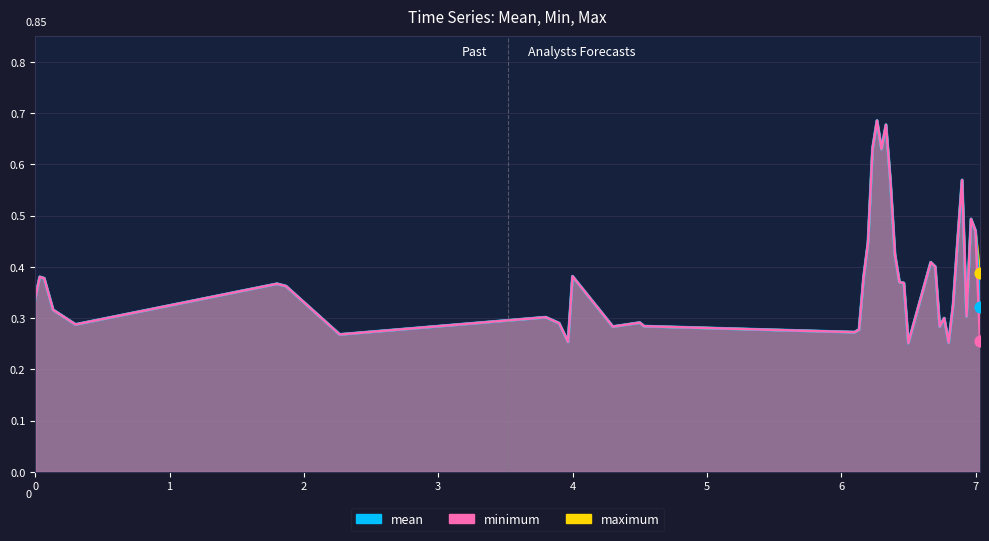

Which series has the widest spread of Y values?

mean